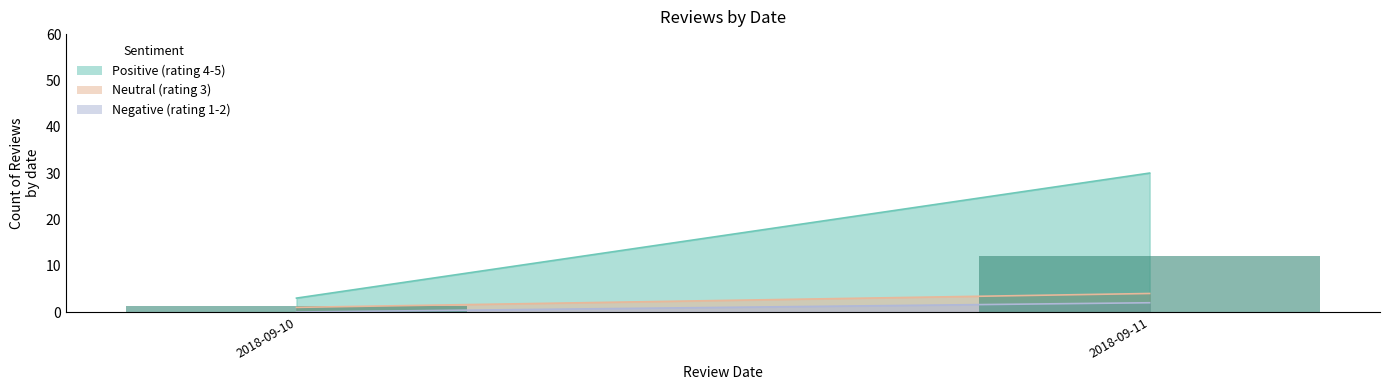

What is the sum of all values?

13.2